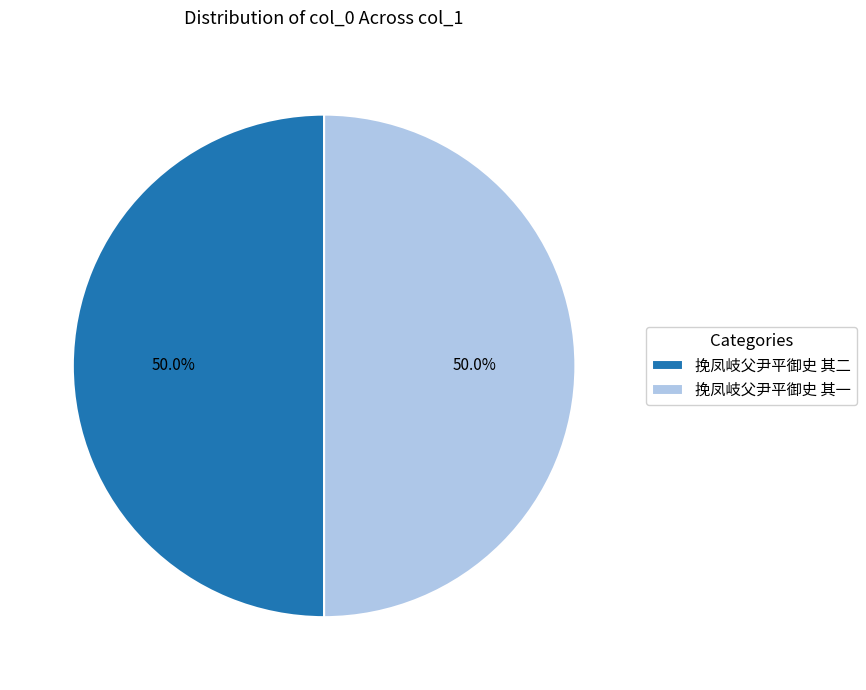

Approximately how many times larger is the value at 挽凤岐父尹平御史 其二 compared to 挽凤岐父尹平御史 其一?

1.0